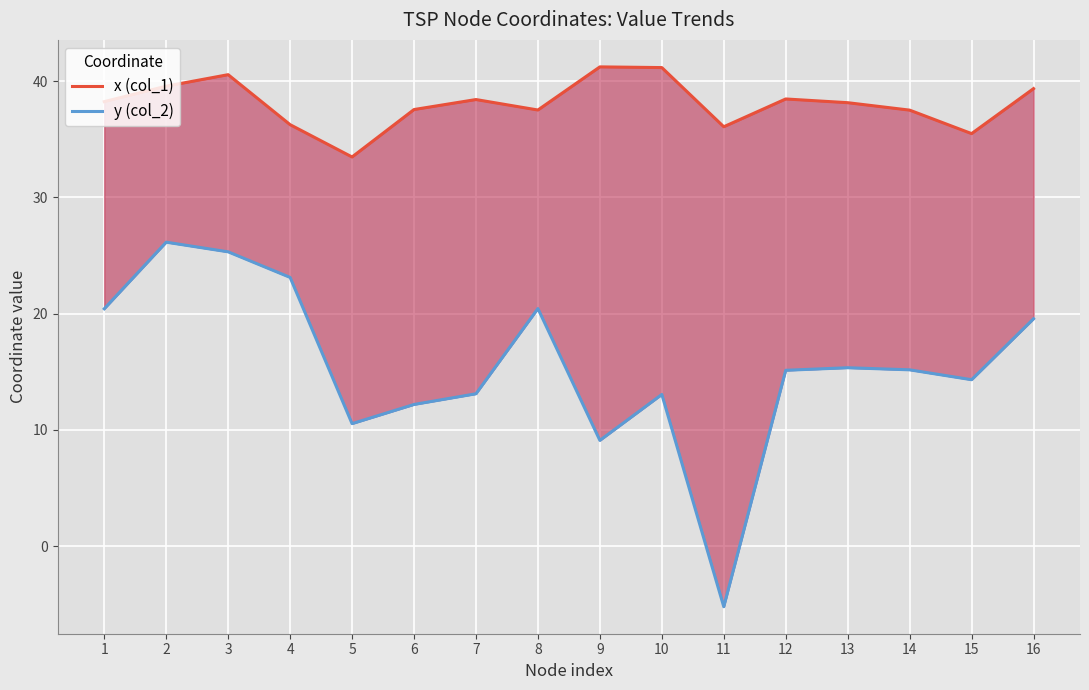

What is the difference between the second highest and second lowest values in the y (col_2) series?

16.2